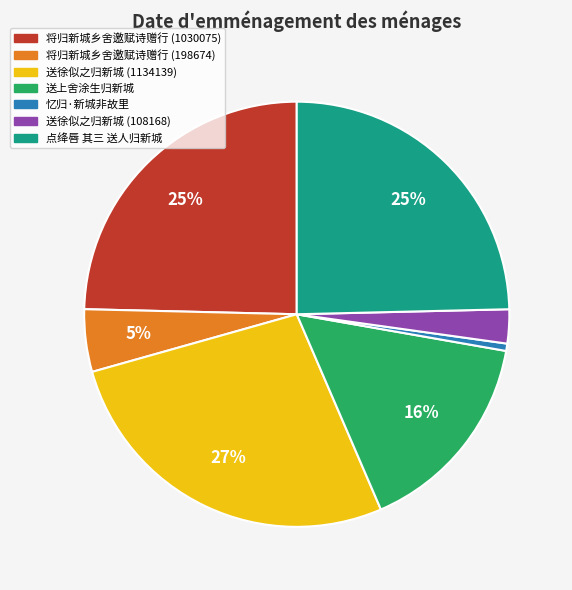

How many slices are in this pie chart?

7